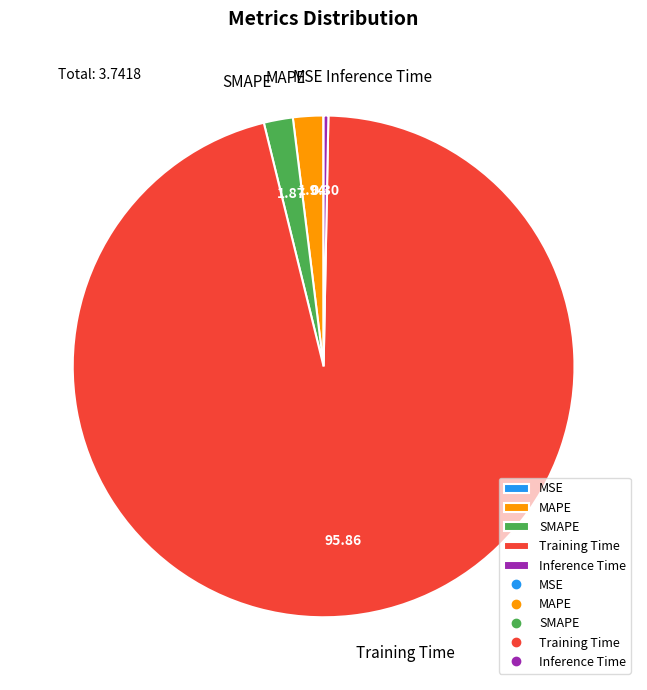

Which has a higher value, Inference Time or MAPE?

MAPE